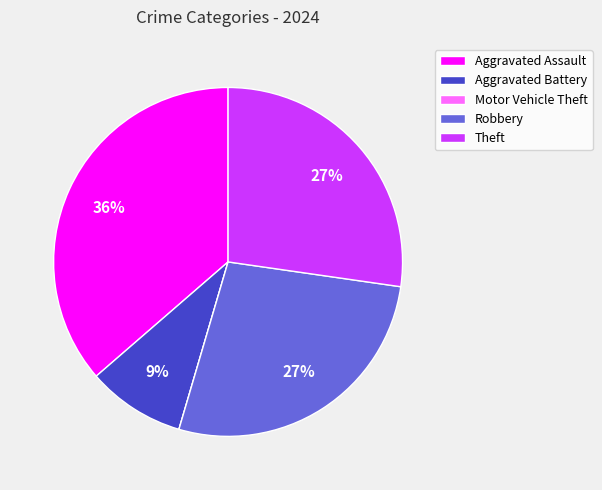

Is it true that Aggravated Battery is 1% of the pie?

False